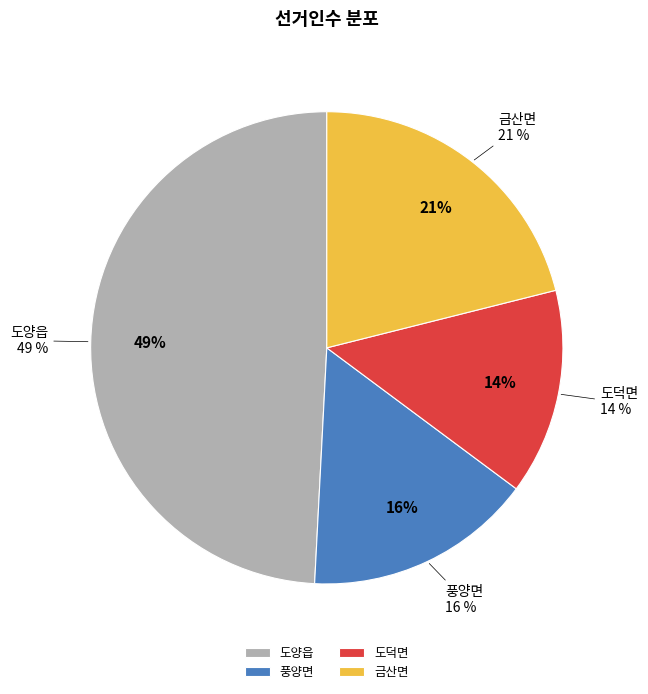

To the nearest percent, what percentage of the pie is 도덕면?

14%